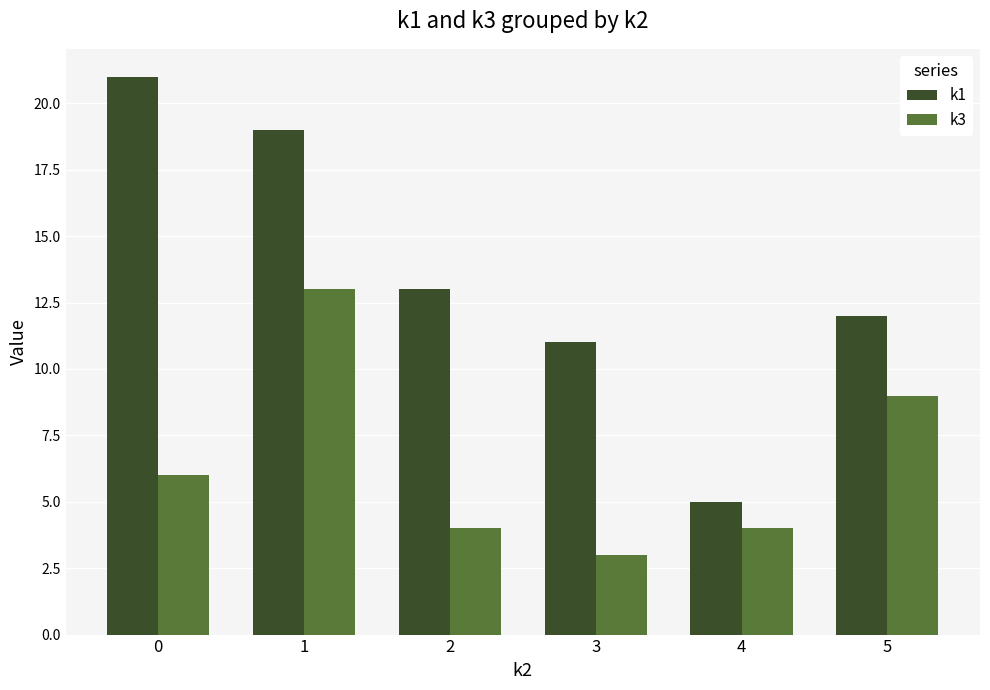

Reading right to left, what are all the values shown in this chart?

k1: 12	5	11	13	19	21
k3: 9	4	3	4	13	6